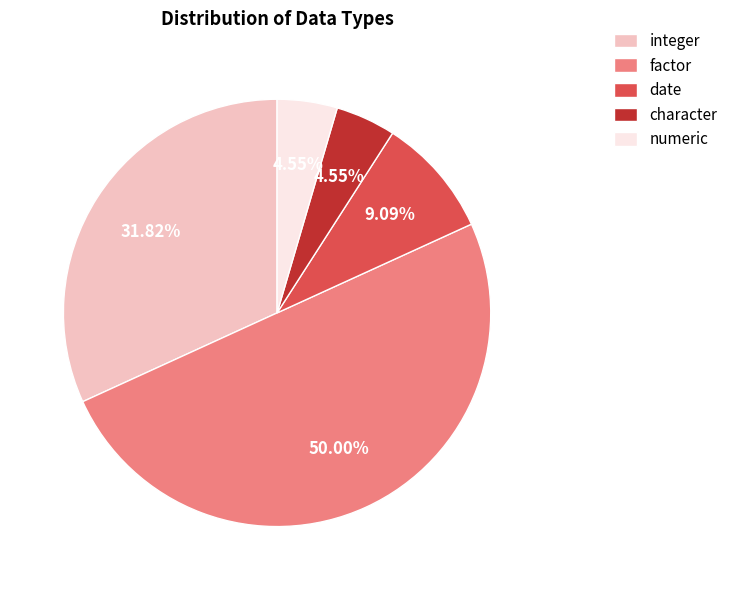

How many segments does this pie chart have?

5